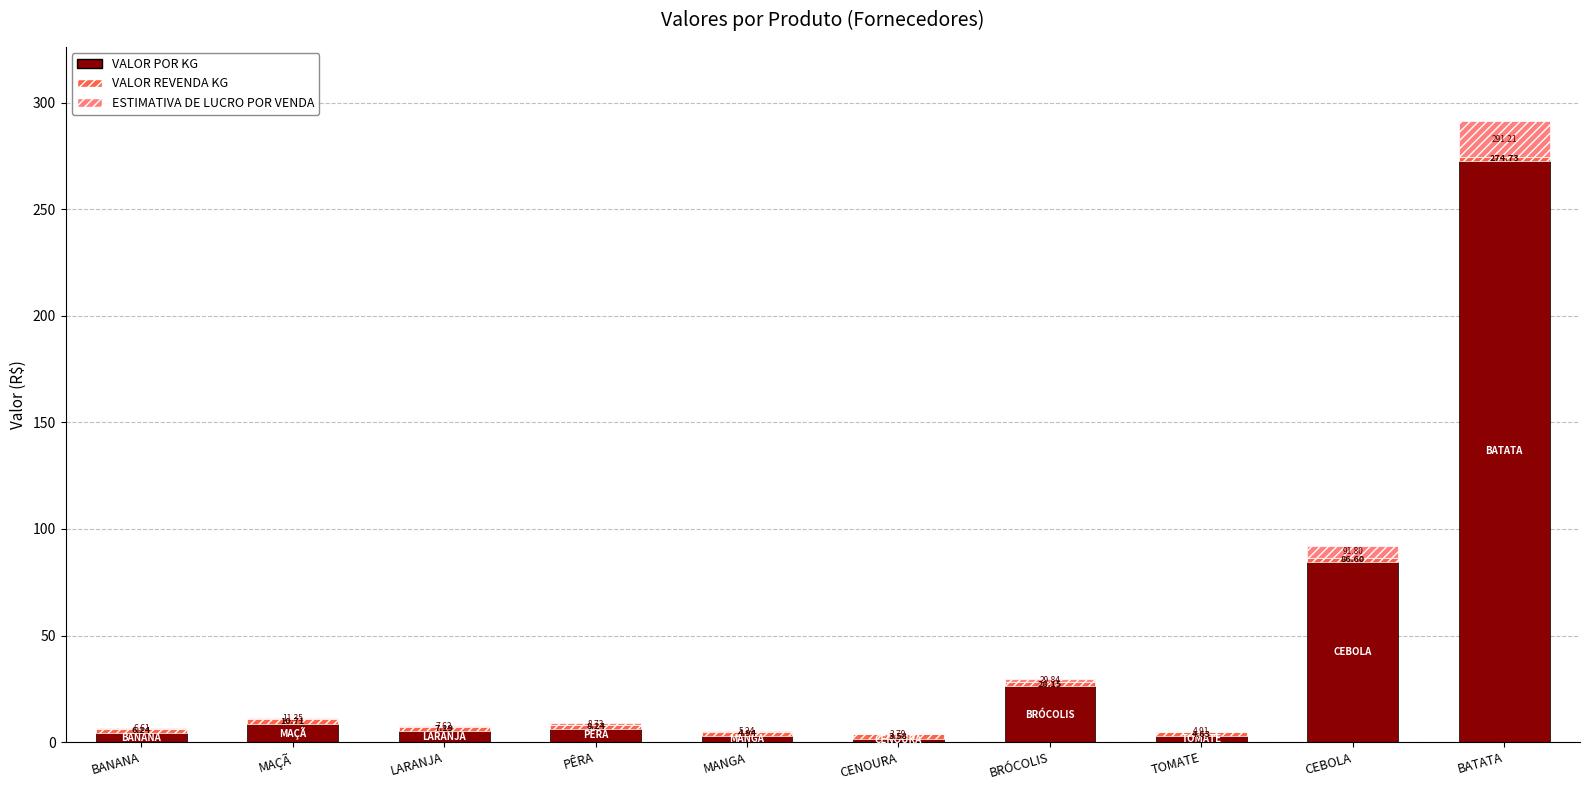

The VALOR REVENDA KG series shows 2.7 at TOMATE. True or false?

False